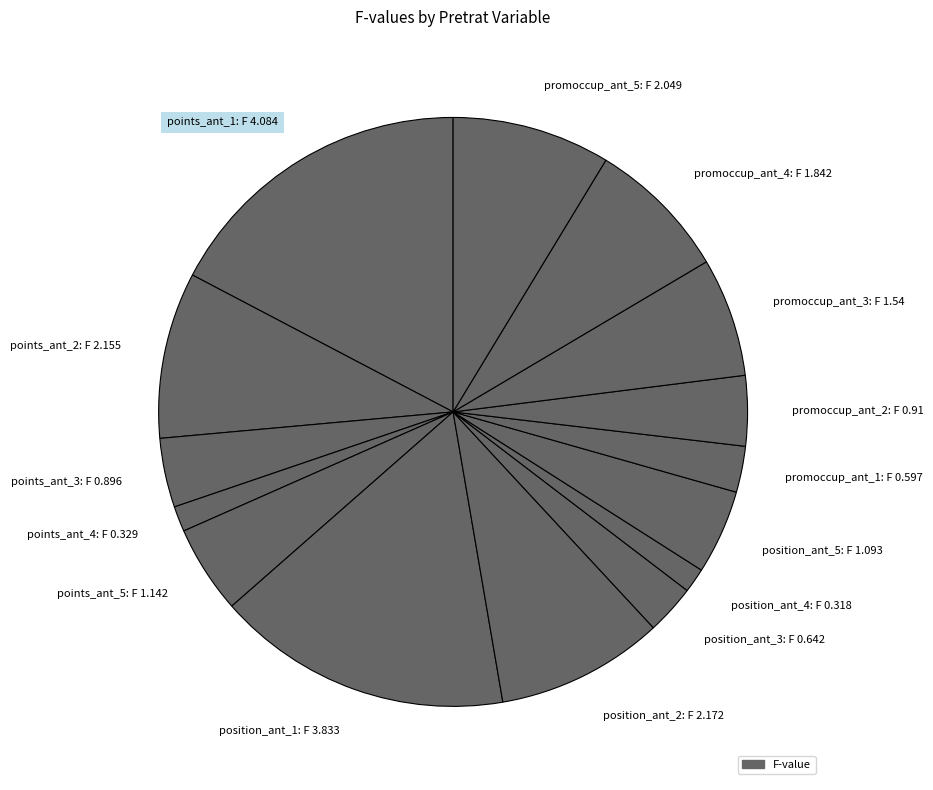

Combined, do points_ant_2: F 2.155 and promoccup_ant_1: F 0.597 account for over 50%?

No